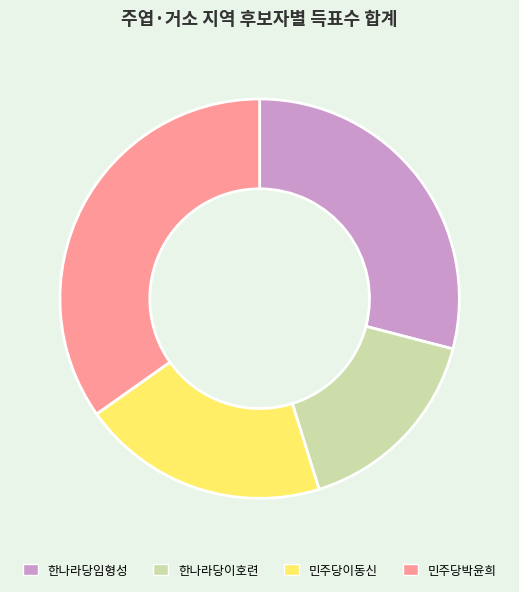

Rank the categories by value from highest to lowest.

민주당박윤희, 한나라당임형성, 민주당이동신, 한나라당이호련